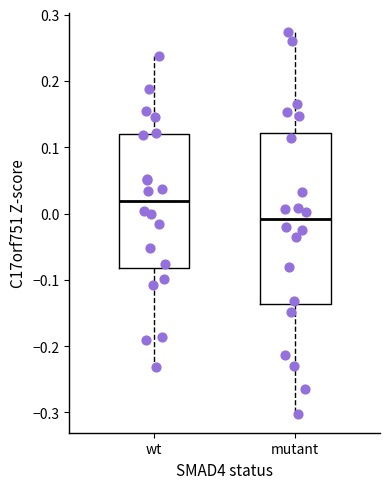

Reading left to right, transcribe this box plot: for each box, give where its median line is, the range the box spans, and where its two whiskers end, as read against the y-axis. The values are not printed on the chart, so give them approximately, as read against the axis.

wt: median 0.02, box -0.08 to 0.12, whiskers -0.23 to 0.24
mutant: median -0.01, box -0.14 to 0.12, whiskers -0.30 to 0.27